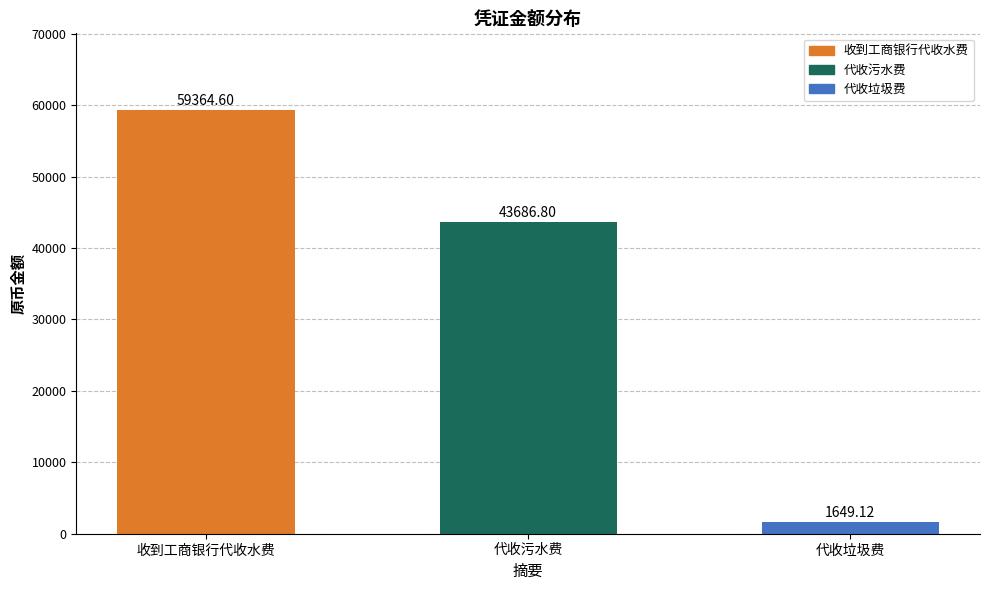

What position from the right is 代收污水费?

2